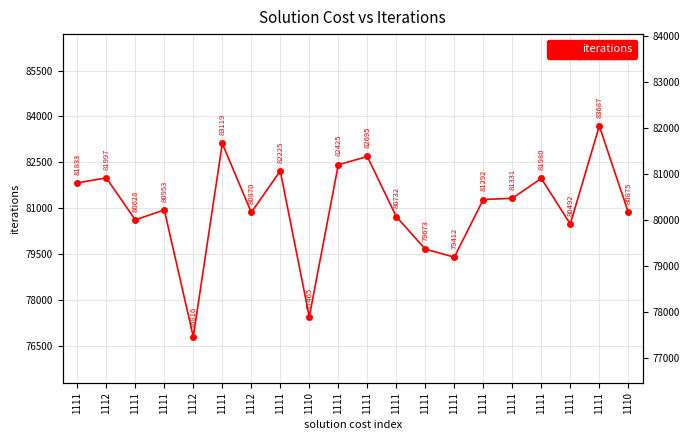

Between 1111 and 1112, which is larger?

1111